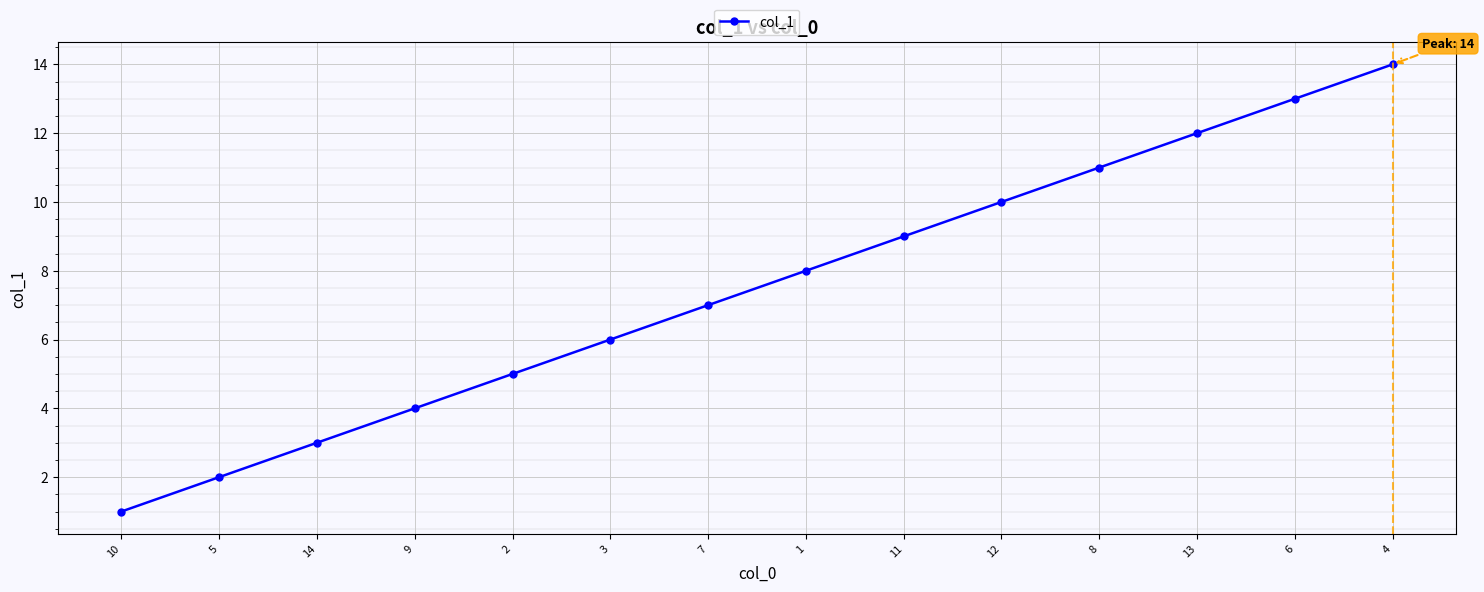

What is the change in value from 5 to 11?

+7